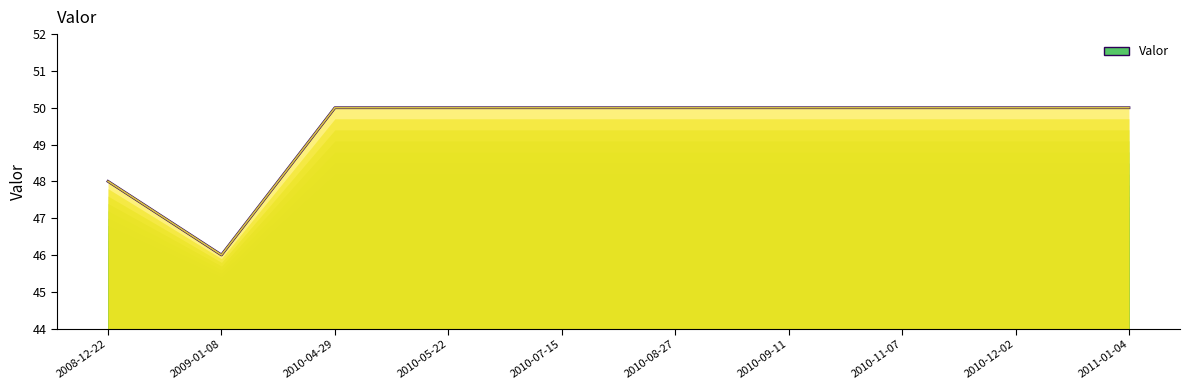

True or false: the data shows 72 at 2010-08-27.

False